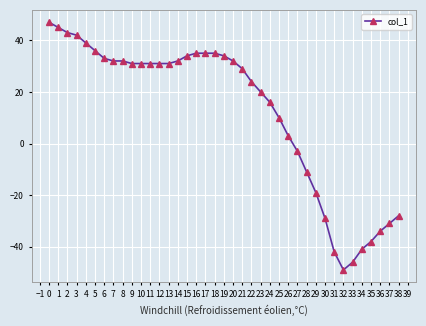

How many lines are shown in the chart?

1